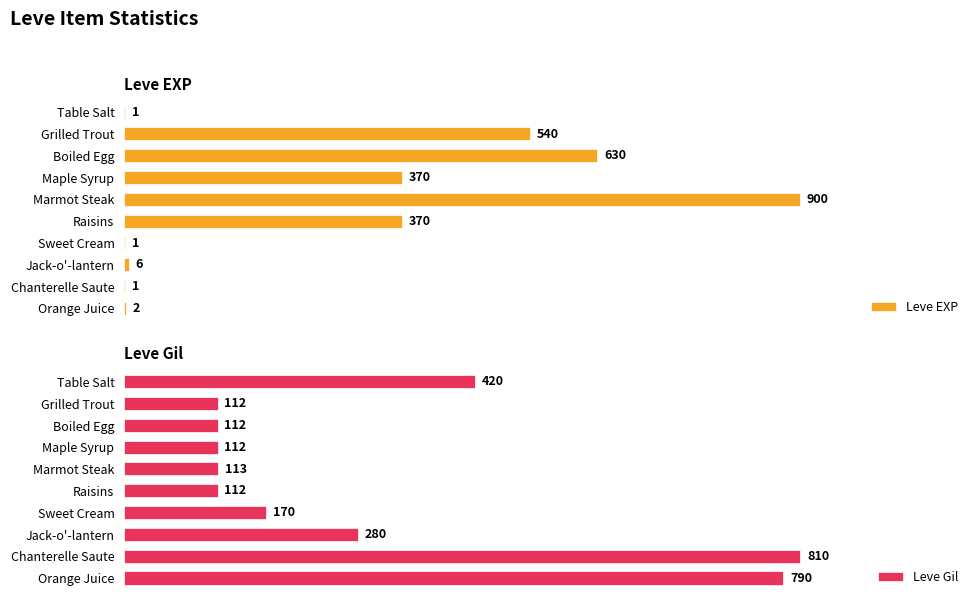

Where is Leve Gil nearest to the value 461?

Table Salt